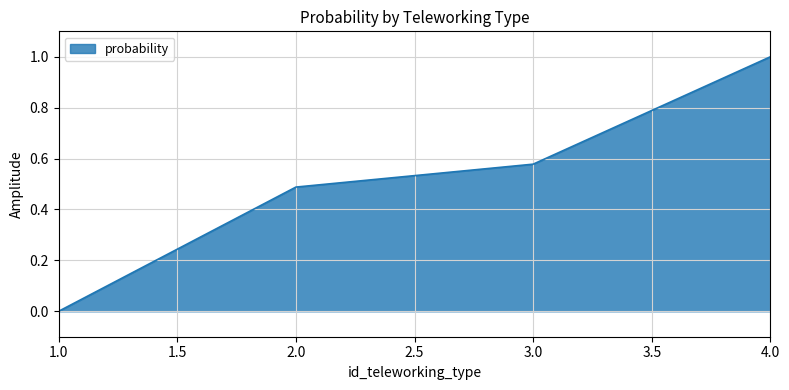

True or false: there are more than 0 points higher than both neighbors.

False